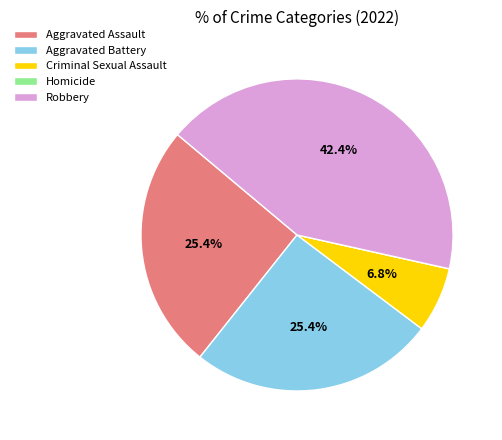

Does Aggravated Assault represent more than half of the total?

No